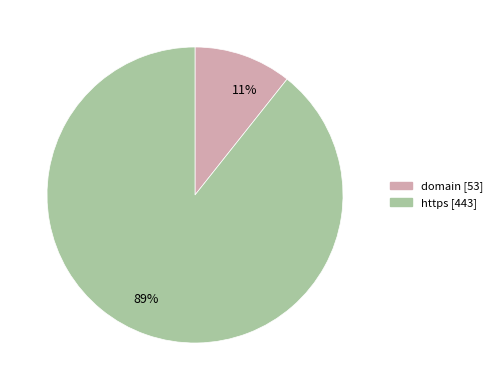

To the nearest percent, what is the average slice percentage?

50%